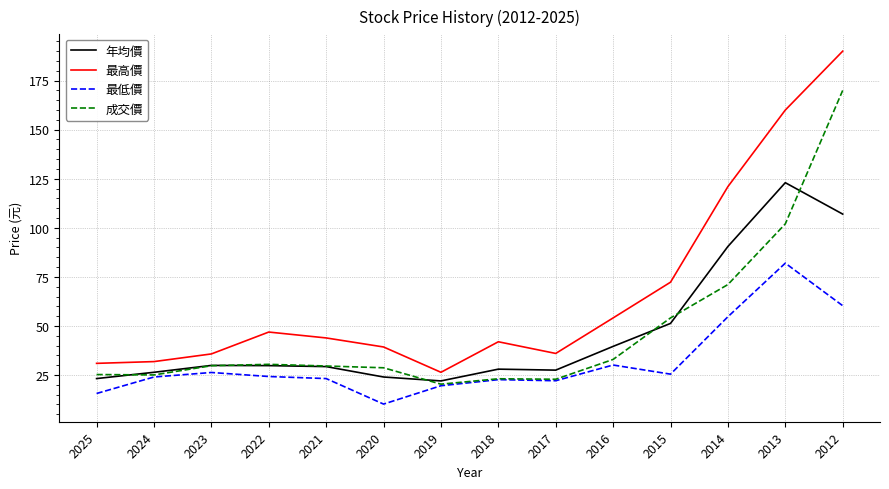

Which label corresponds to the smallest value in the chart?

2020